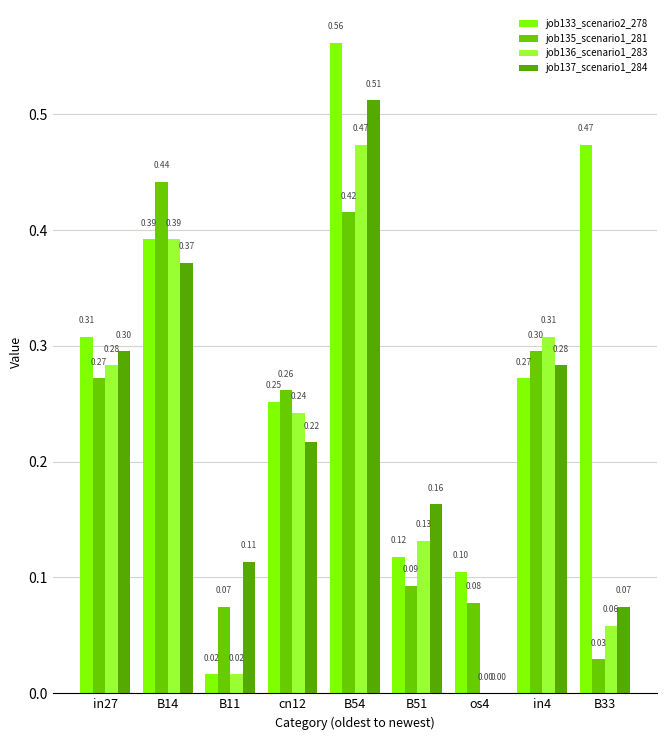

What are all the series names shown in the legend?

job133_scenario2_278, job135_scenario1_281, job136_scenario1_283, job137_scenario1_284